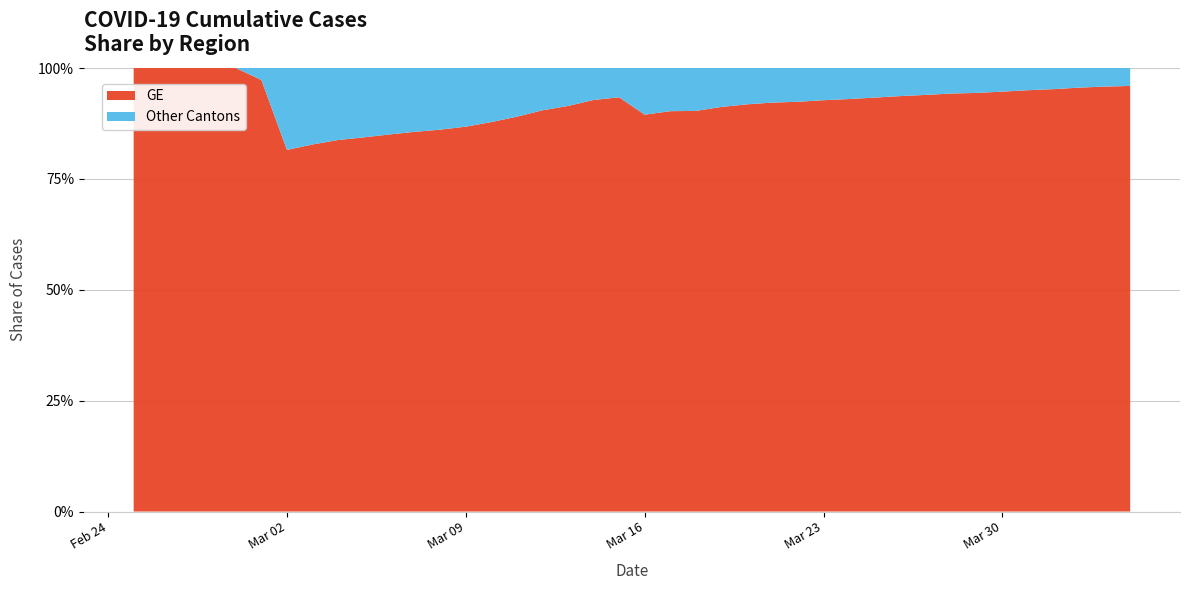

What is the difference between the maximum and minimum values in the GE series?

18.5